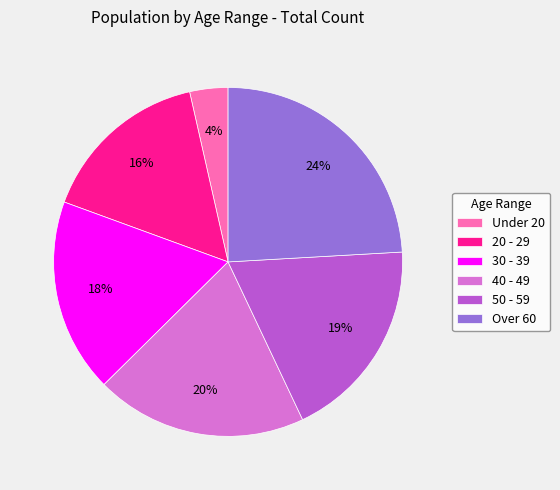

To the nearest percent, what is the average slice percentage?

17%